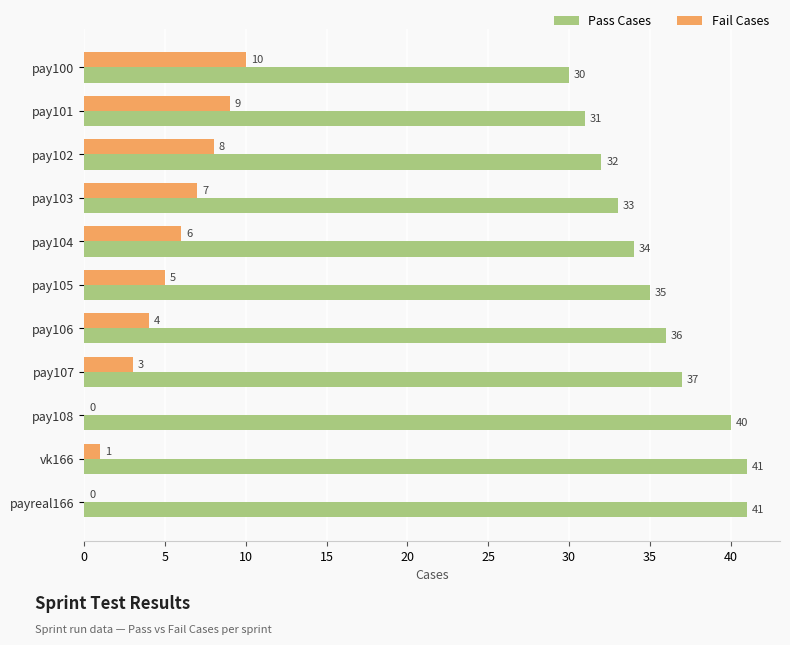

What is the sum of the Fail Cases values at pay103 and pay104?

13